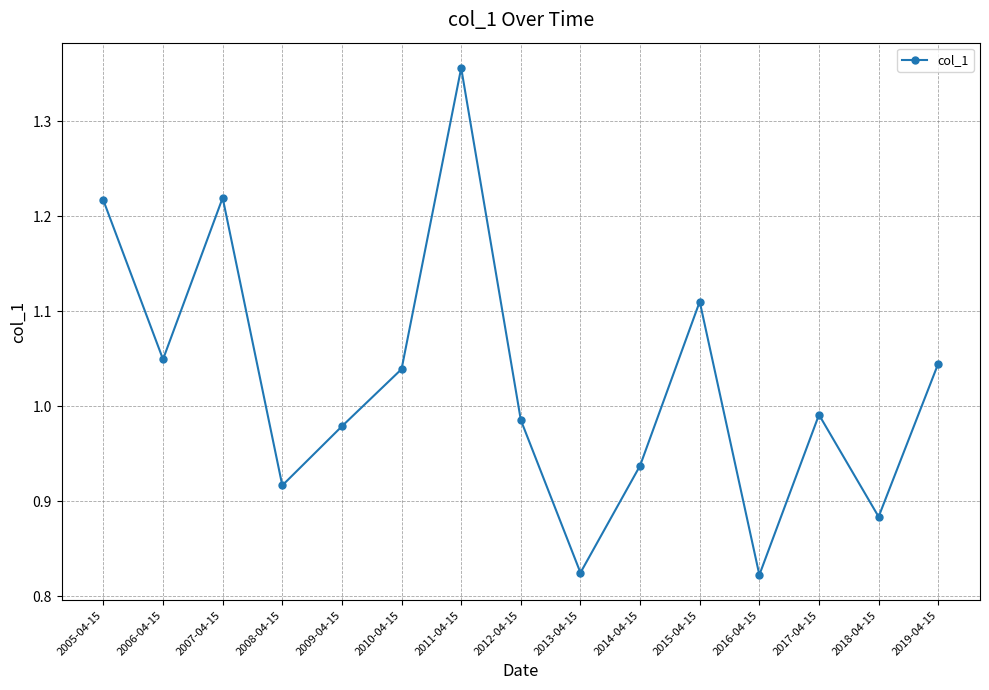

The value at 2005-04-15 is 1.7. True or false?

False